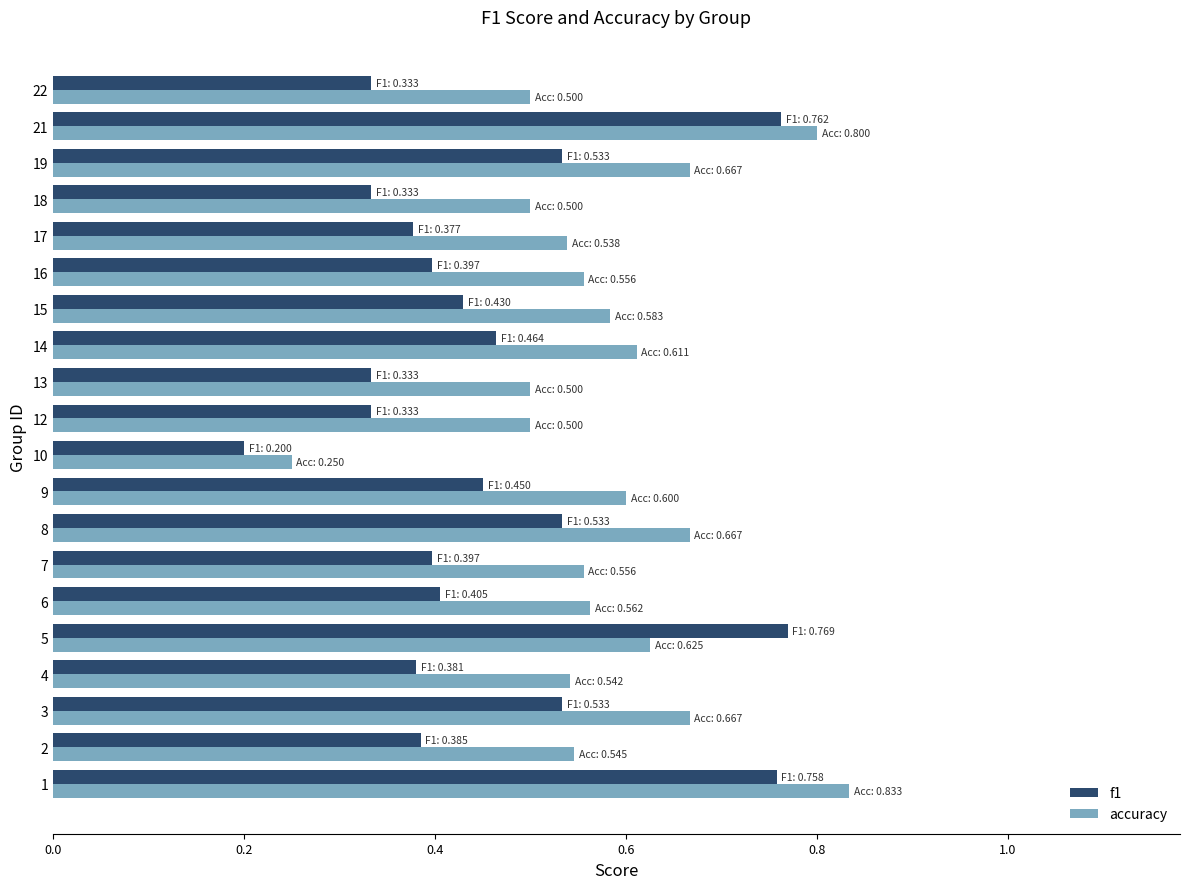

The value of f1 at 17 is 0.1. True or false?

False